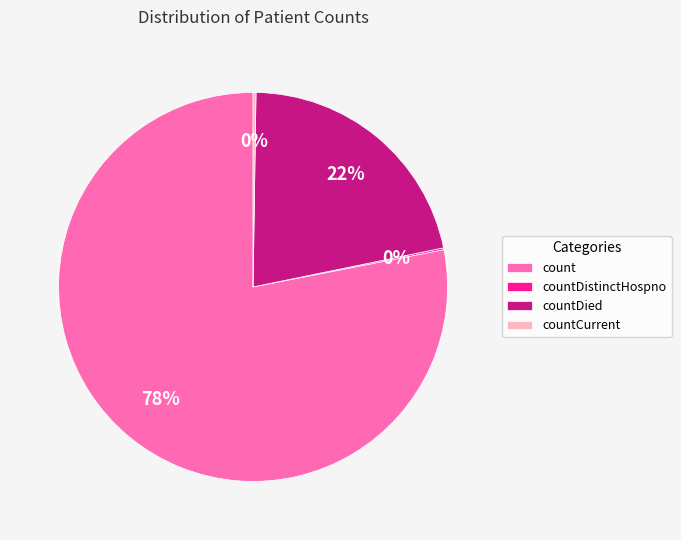

The count slice represents 85% of the pie. True or false?

False